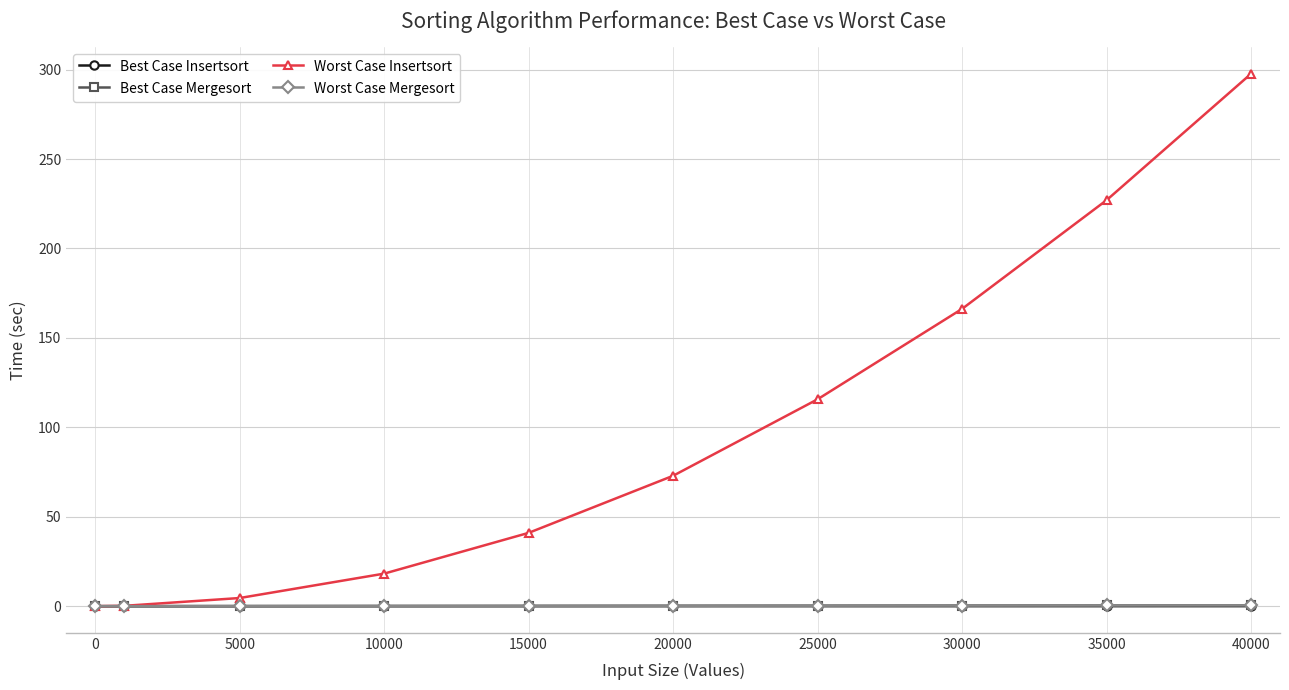

What is the highest value of the Worst Case Insertsort series?

297.7